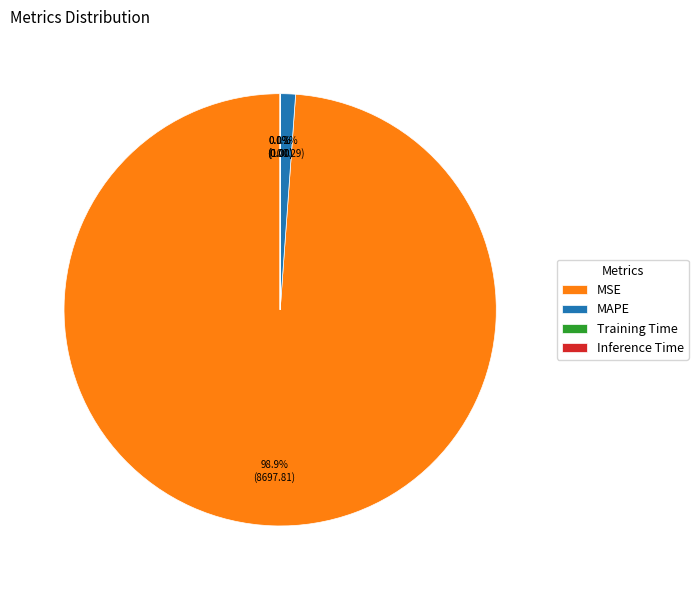

What percentage is NOT represented by MAPE?

98.9%